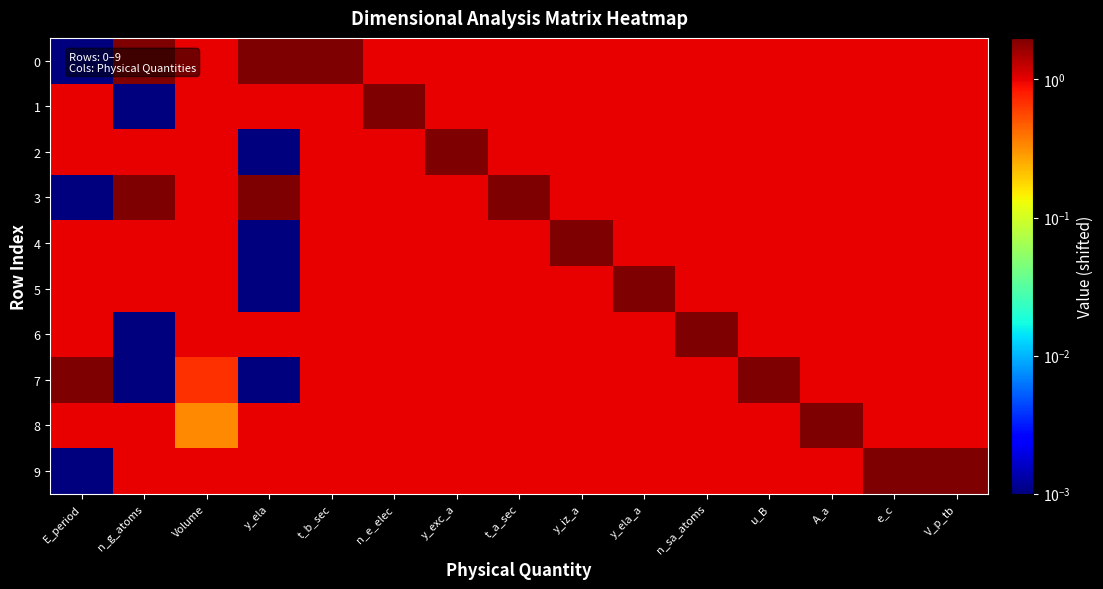

Between t_a_sec and V_p_tb, which is larger?

t_a_sec